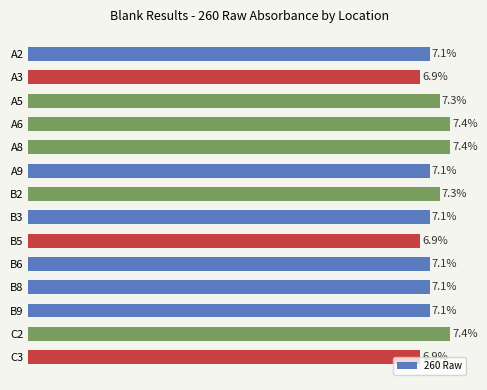

Does the chart contain any negative values?

No